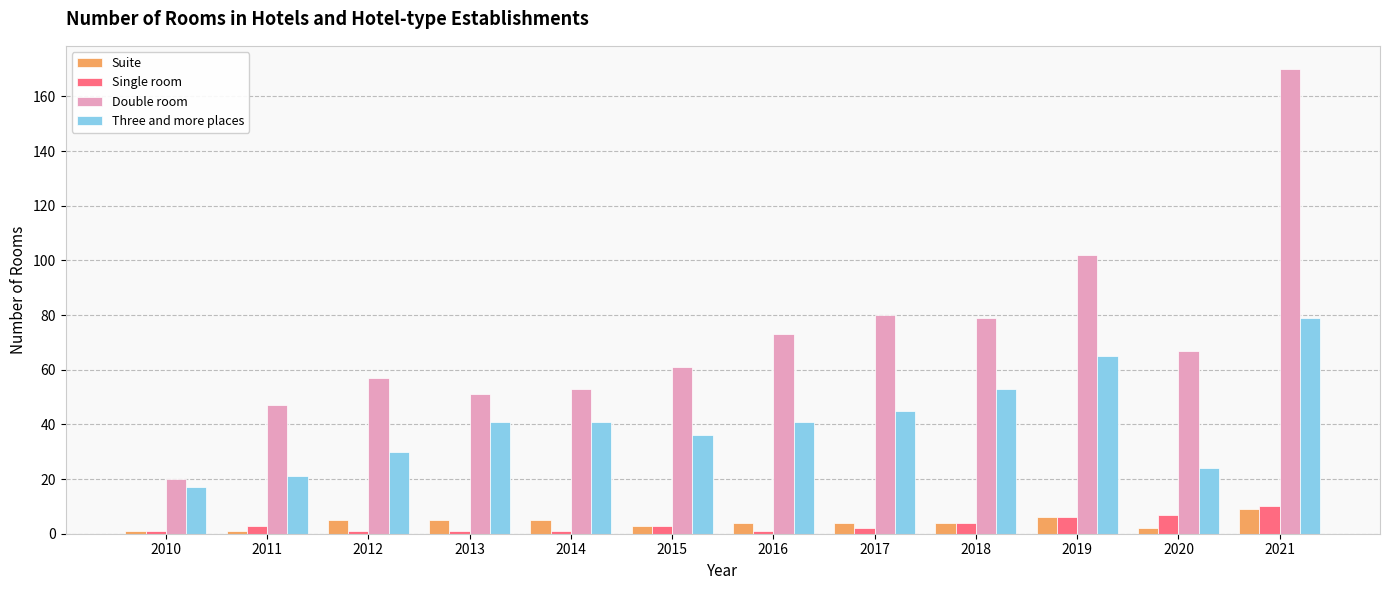

How many data points in Single room are less than 3?

6